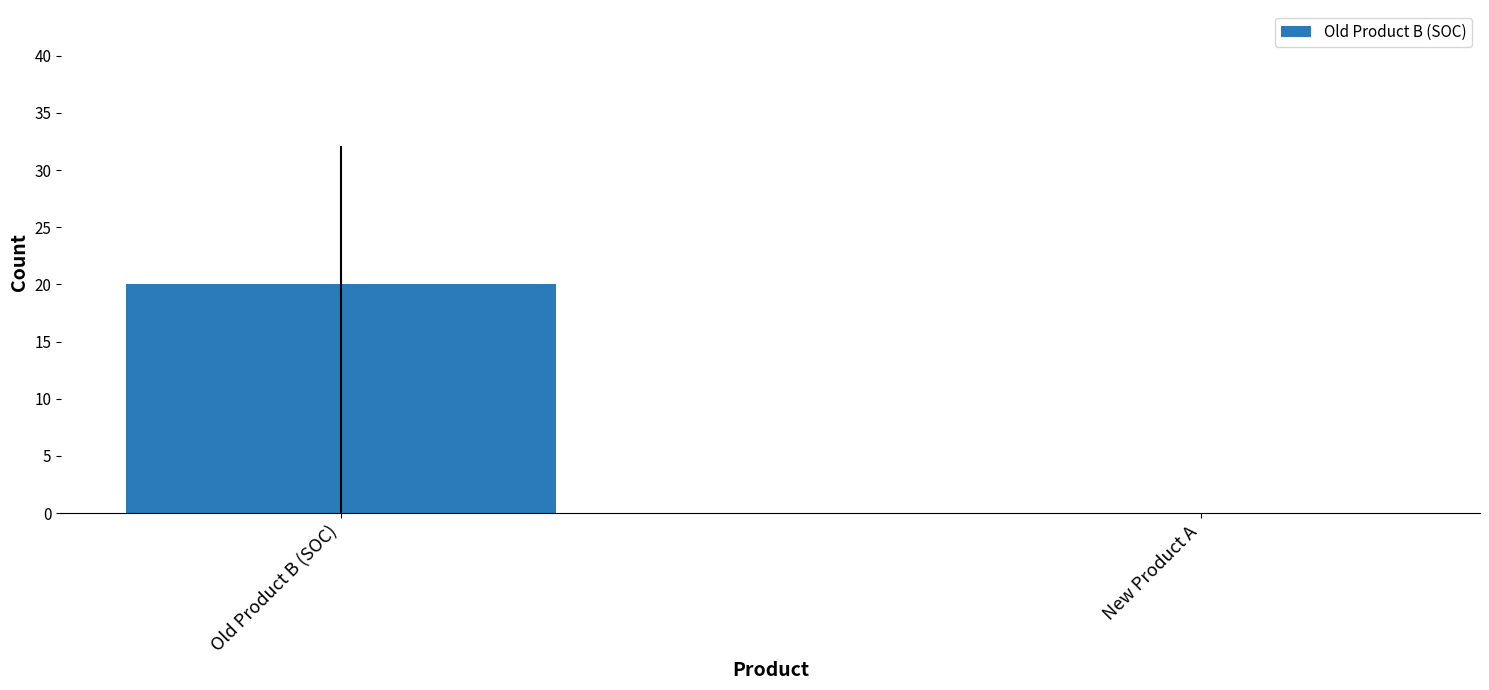

Which category has the highest value across all series?

Old Product B (SOC)